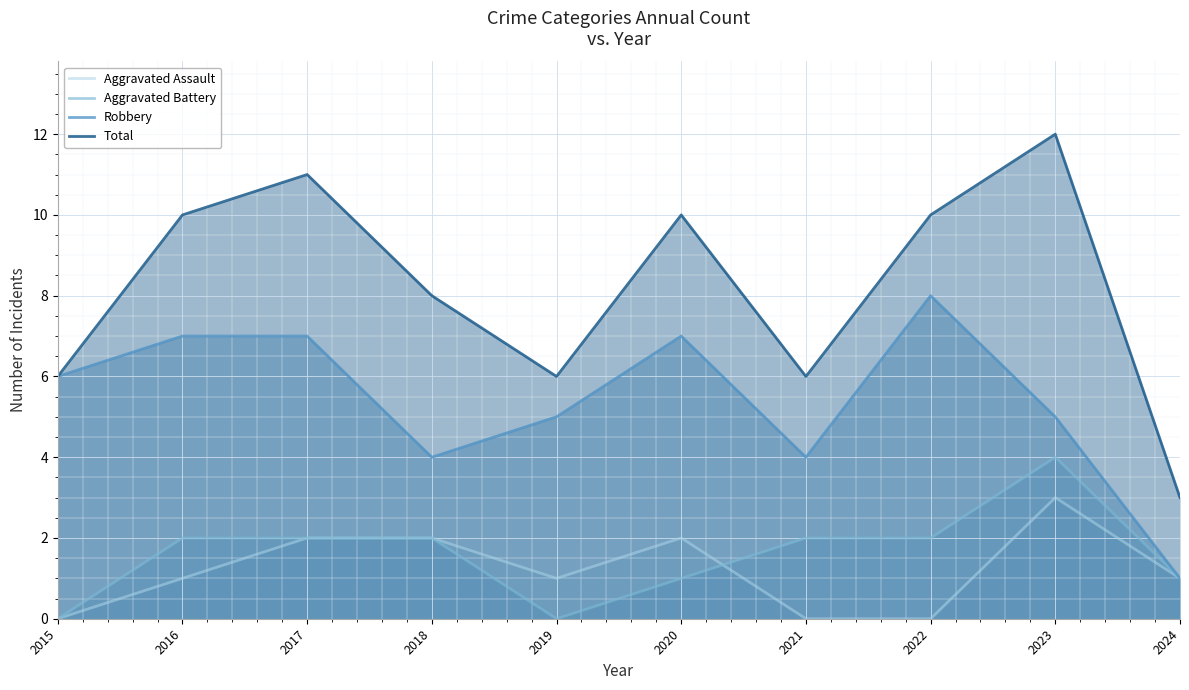

Rank the series at 2017 from lowest to highest value.

Aggravated Assault, Aggravated Battery, Robbery, Total